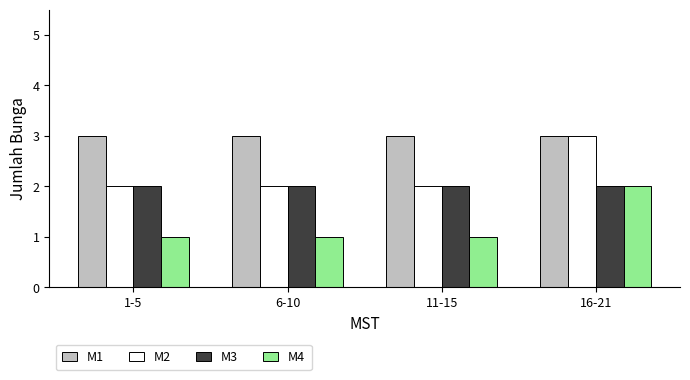

What is the total value across all series at 16-21?

10